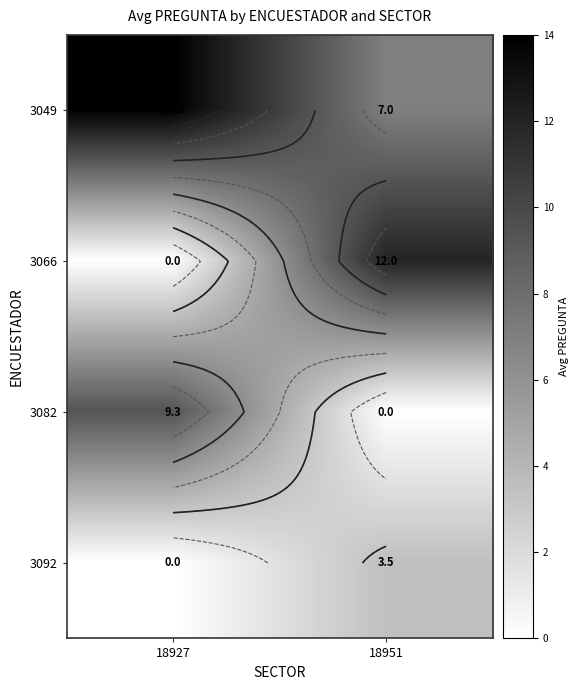

List the series in order of their overall mean, lowest first.

3092, 3082, 3066, 3049